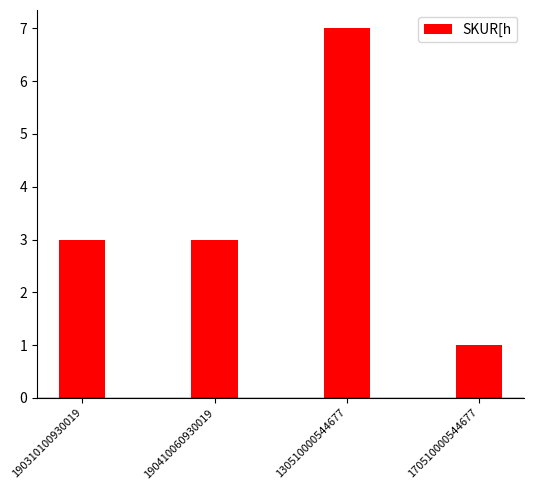

What is the minimum value shown in the chart?

1